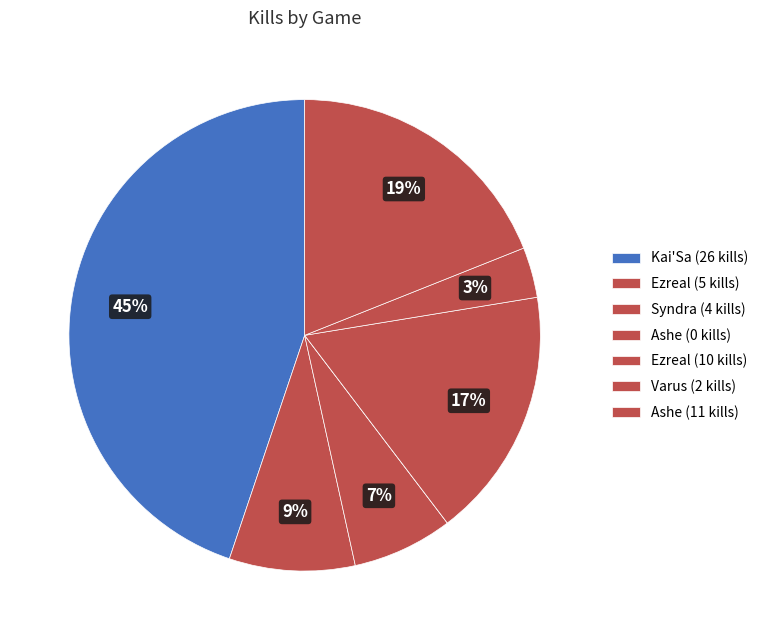

Count the number of slices in the pie.

7